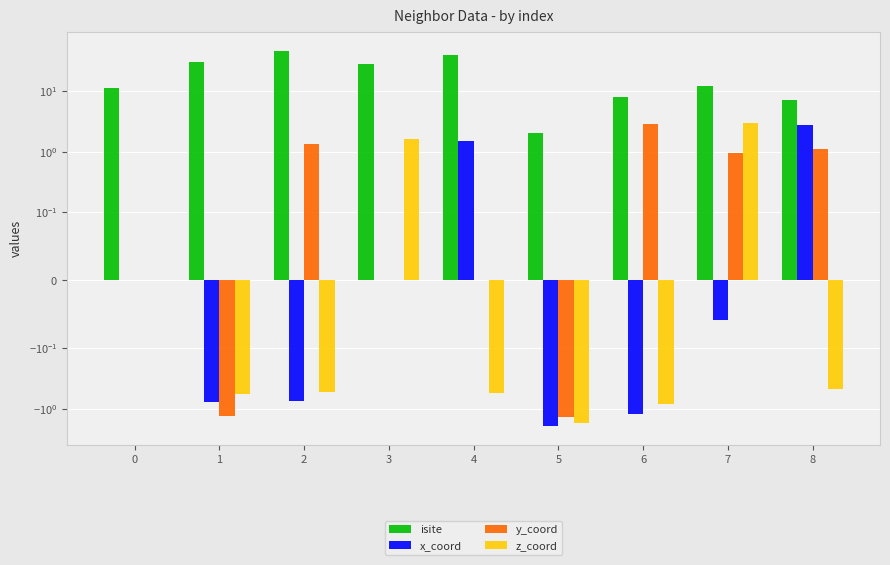

At how many categories does at least one series exceed 26?

4